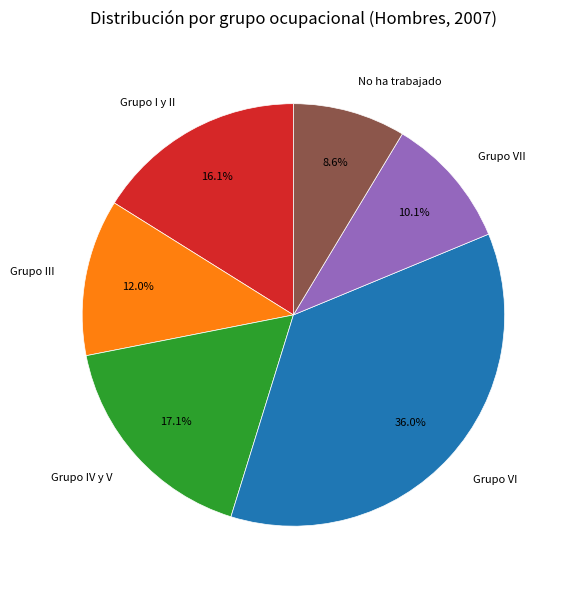

Which has a higher value, Grupo VI or Grupo III?

Grupo VI